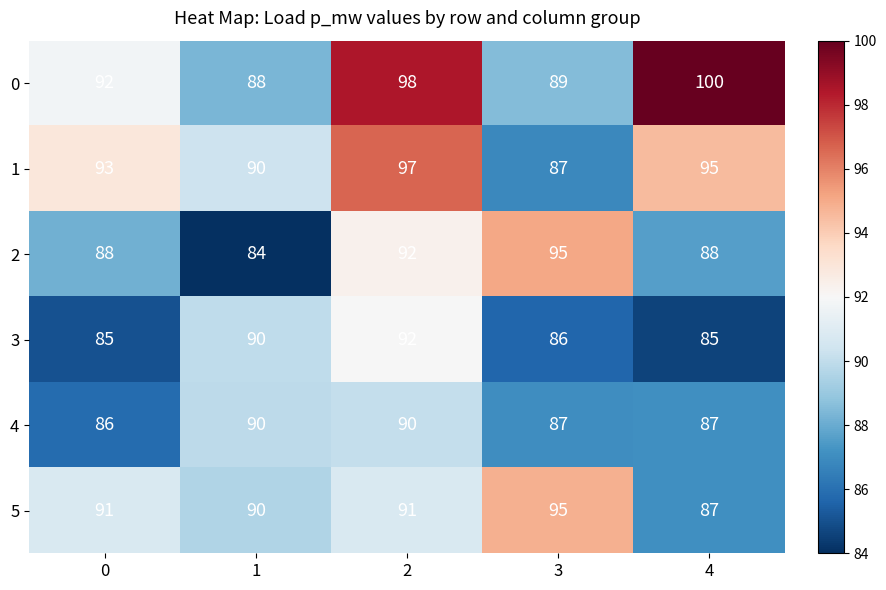

True or false: 4 has a value of 87 at 3.

True